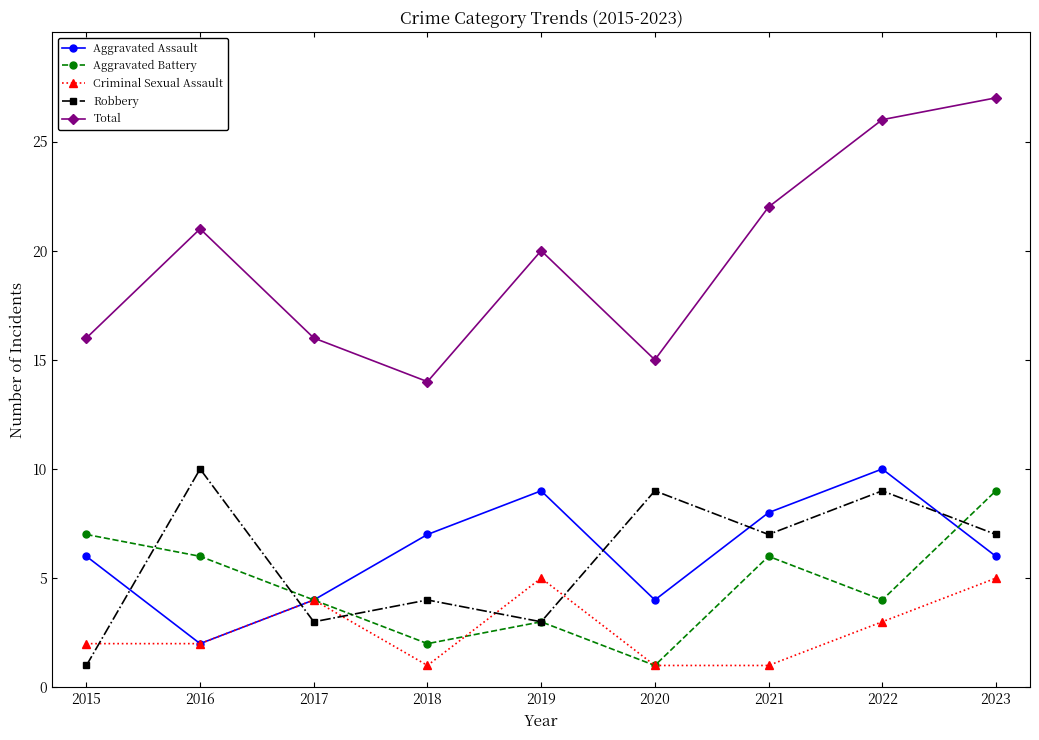

What are all the series names shown in the legend?

Aggravated Assault, Aggravated Battery, Criminal Sexual Assault, Robbery, Total